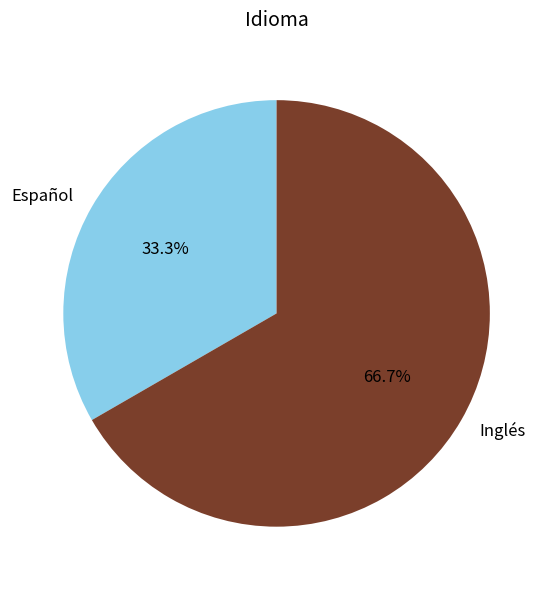

How much of the chart is everything except Español?

66.7%